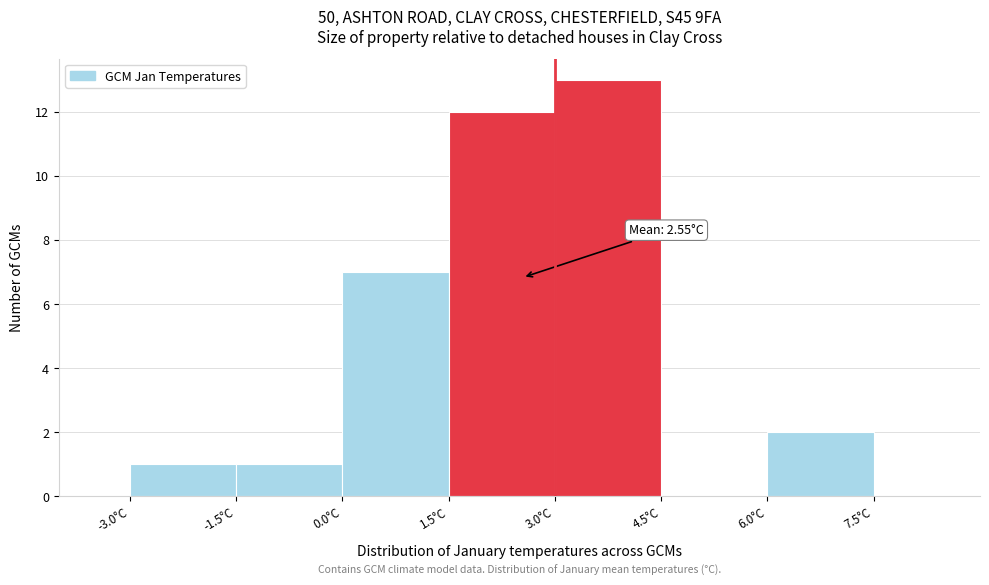

Which range on the x-axis has the tallest bar?

3.0 to 4.5